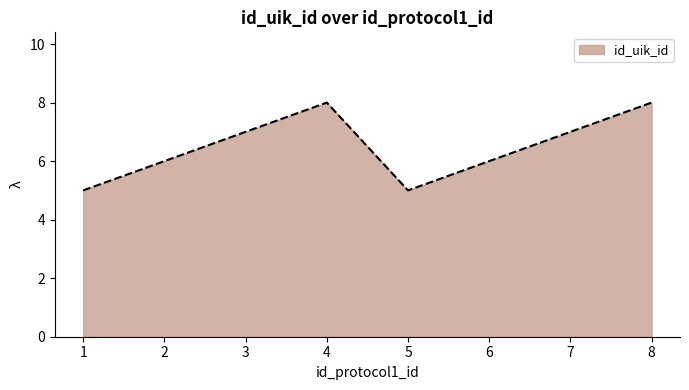

What is the change in value from 3 to 6?

-1